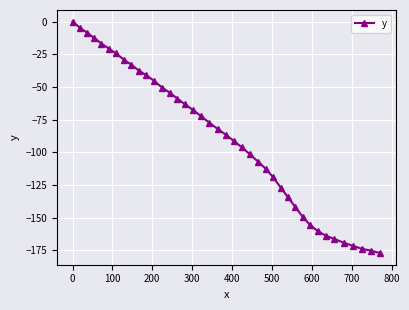

What is the sum of all values?

-3579.9